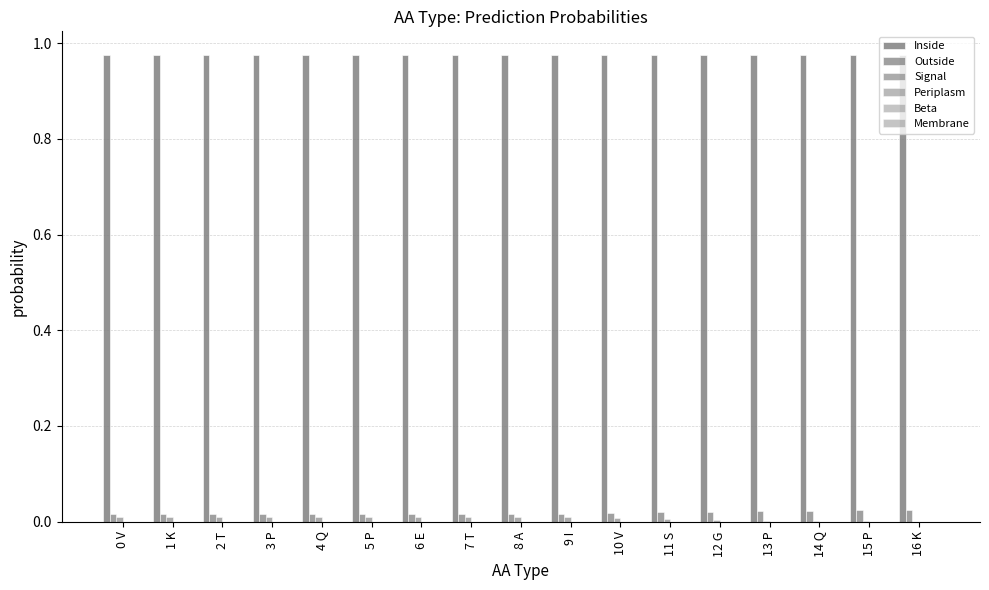

Which series has the largest total across all categories?

Inside